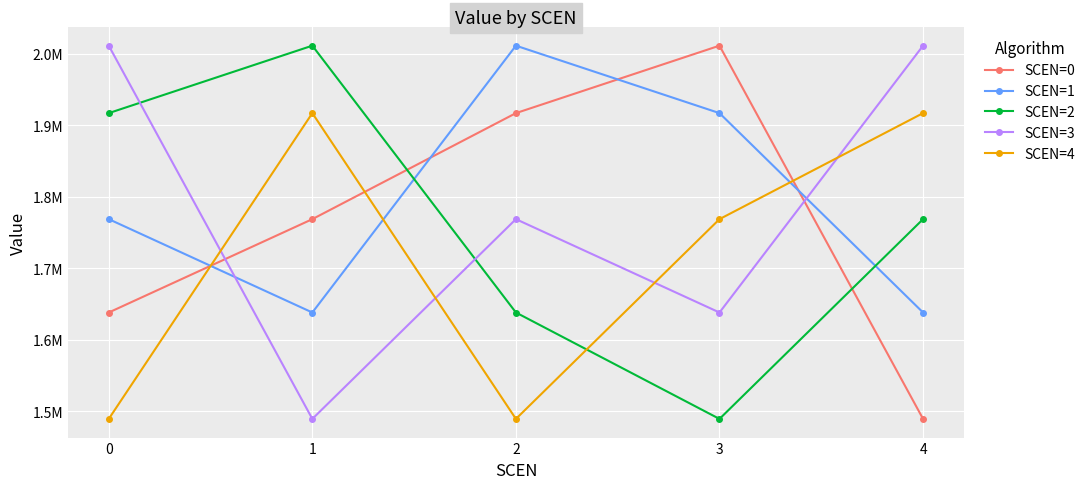

Reading right to left, transcribe all the data shown in this chart.

SCEN=0: 1489429.4	2011315.0	1916989.2	1768753.3	1638212.0
SCEN=1: 1638212.0	1916989.2	2011315.0	1638212.0	1768753.3
SCEN=2: 1768753.3	1489429.4	1638212.0	2011315.0	1916989.2
SCEN=3: 2011315.0	1638212.0	1768753.3	1489429.4	2011315.0
SCEN=4: 1916989.2	1768753.3	1489429.4	1916989.2	1489429.4